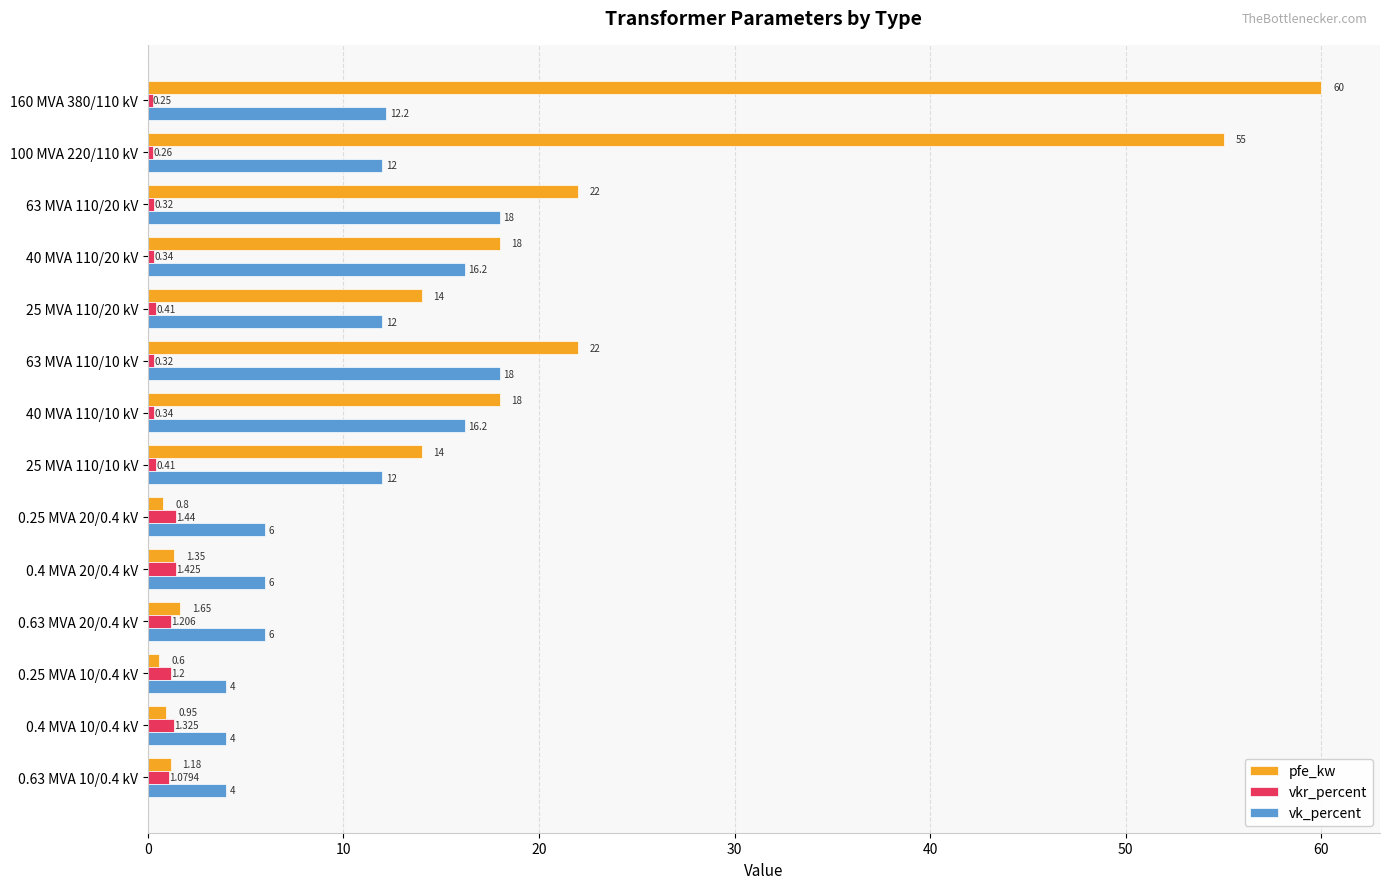

List the series in order of their overall mean, lowest first.

vkr_percent, vk_percent, pfe_kw